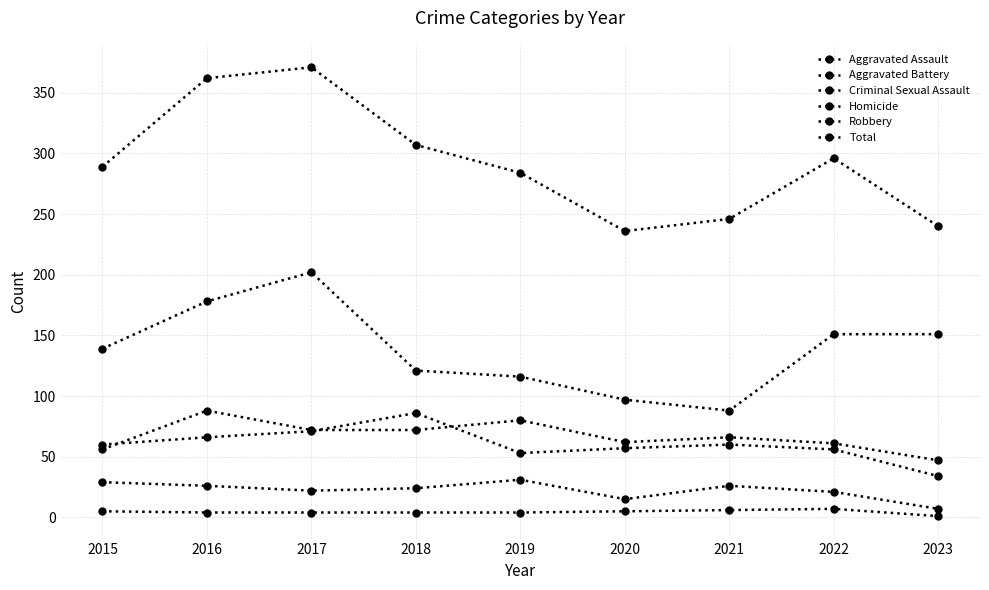

Where is Total nearest to the value 303?

2018